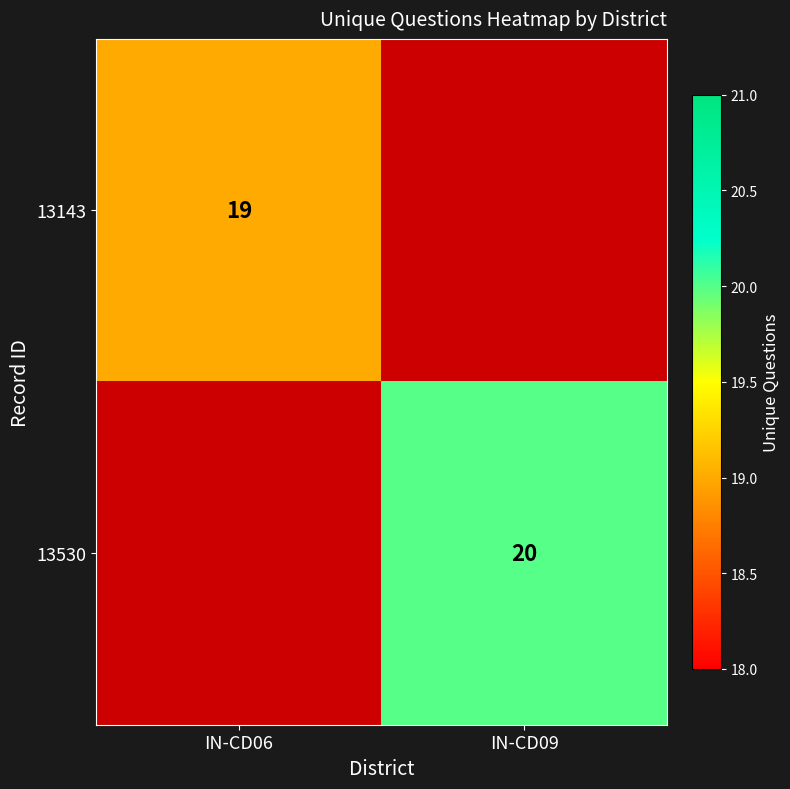

The value of 13530 at IN-CD09 is 20. True or false?

True